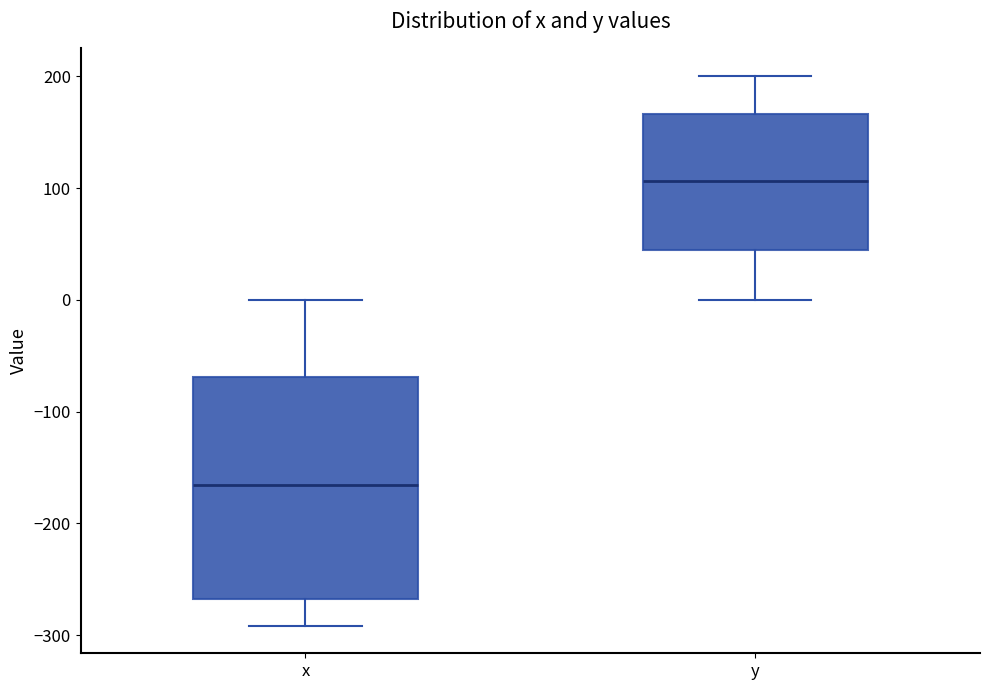

Which box is the tallest, from its lower edge to its upper edge?

x